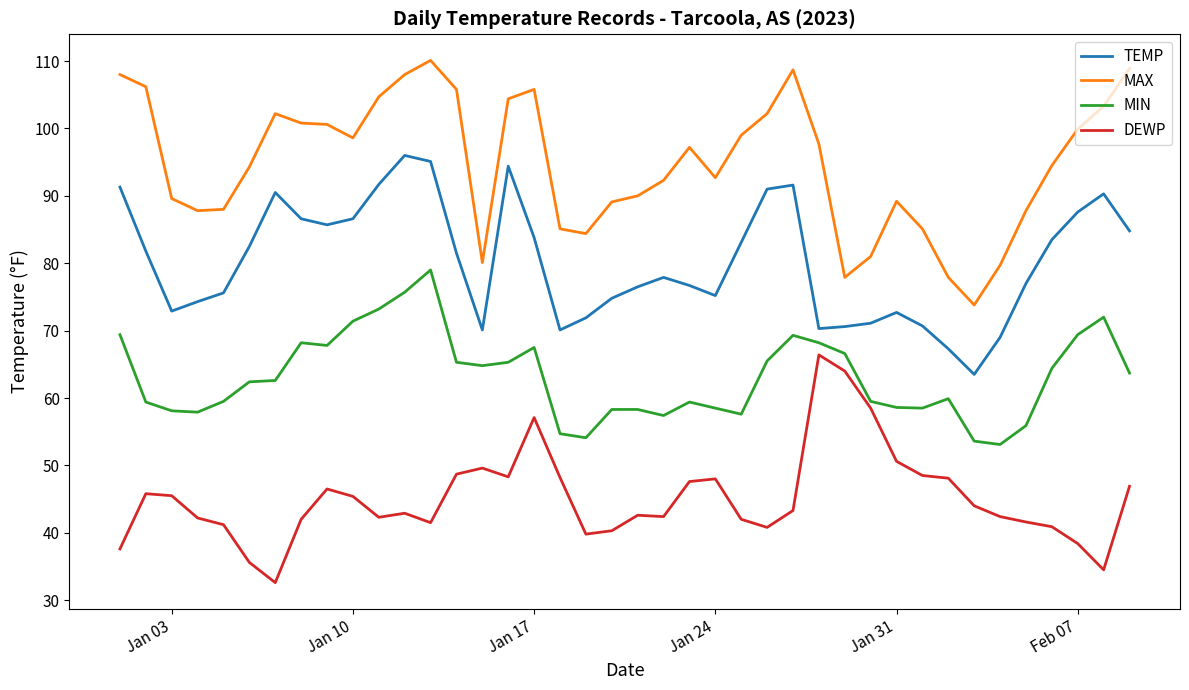

What is the maximum value for TEMP?

96.0